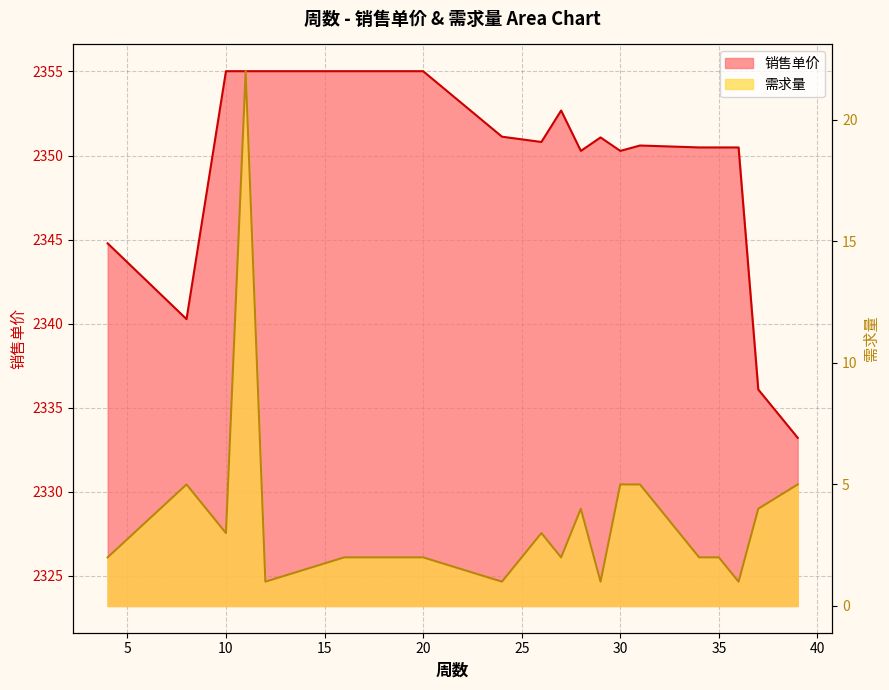

True or false: 销售单价 and 需求量 cross at least once.

False